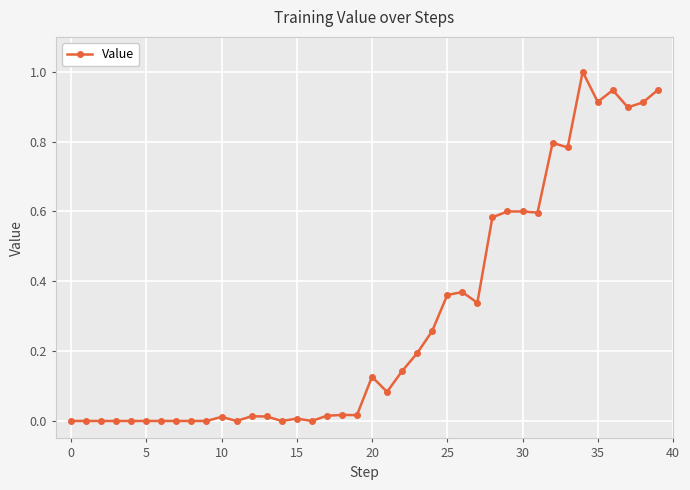

True or false: there are more than 0 points higher than both neighbors.

True